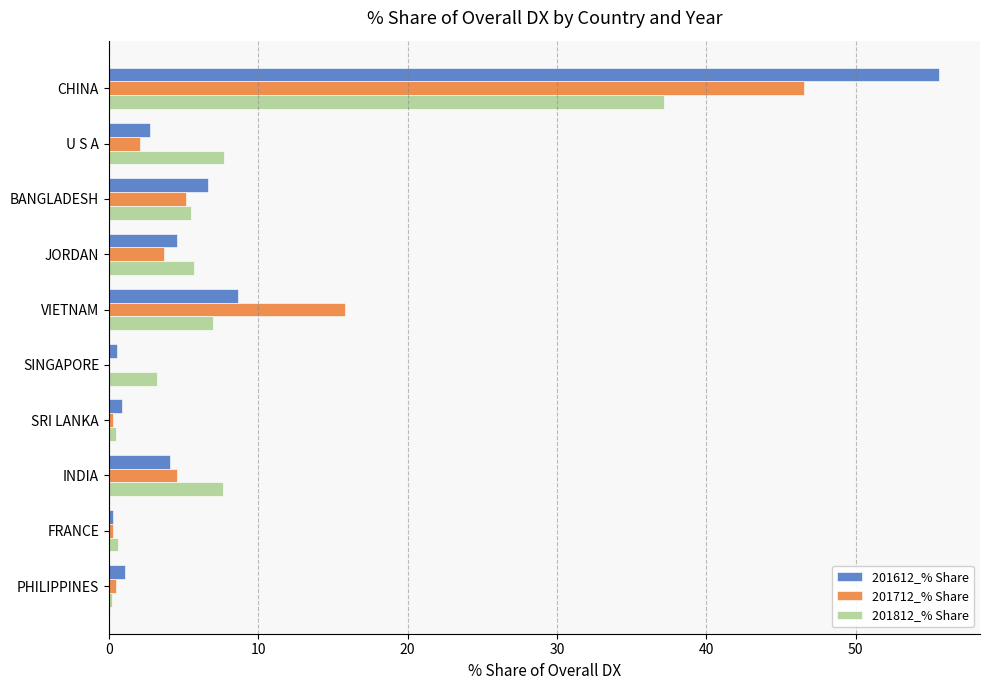

At which label does 201612_% Share reach its peak?

CHINA